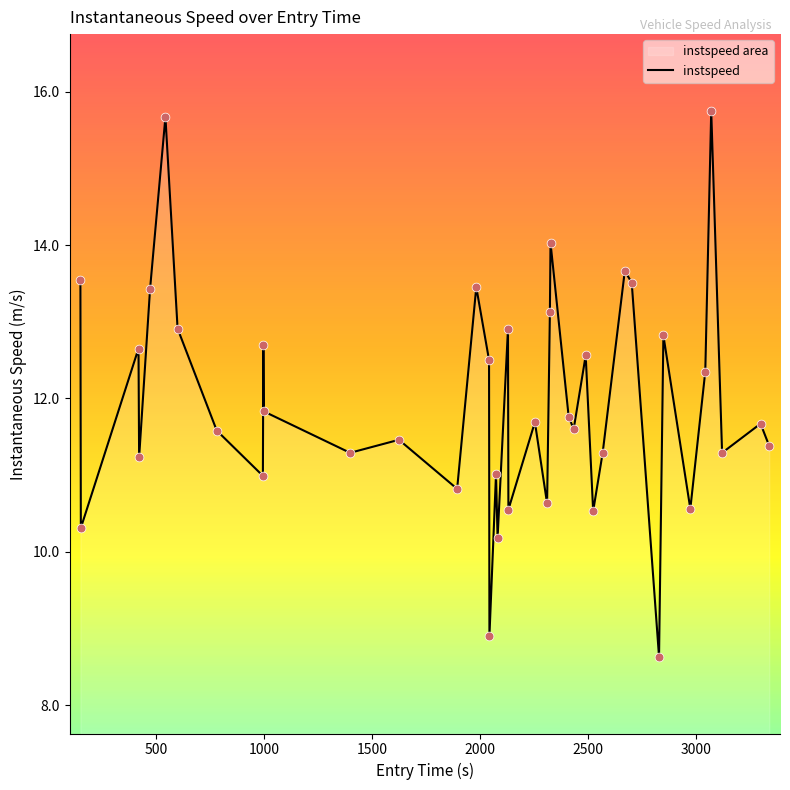

What is the smallest value displayed?

8.6